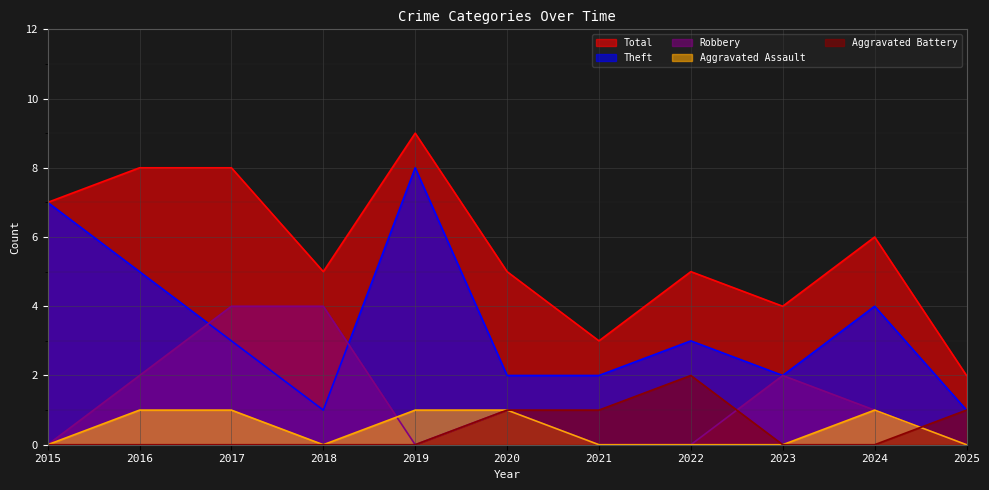

How many values in the Total series exceed 5?

5